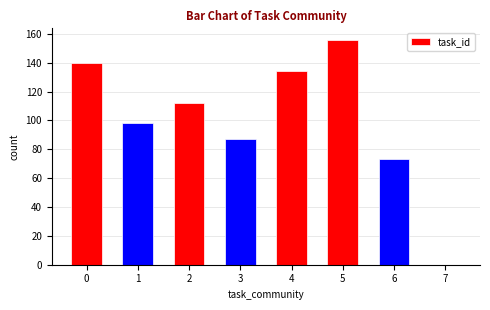

What is the ratio of the value at 5 to the value at 0?

1.1